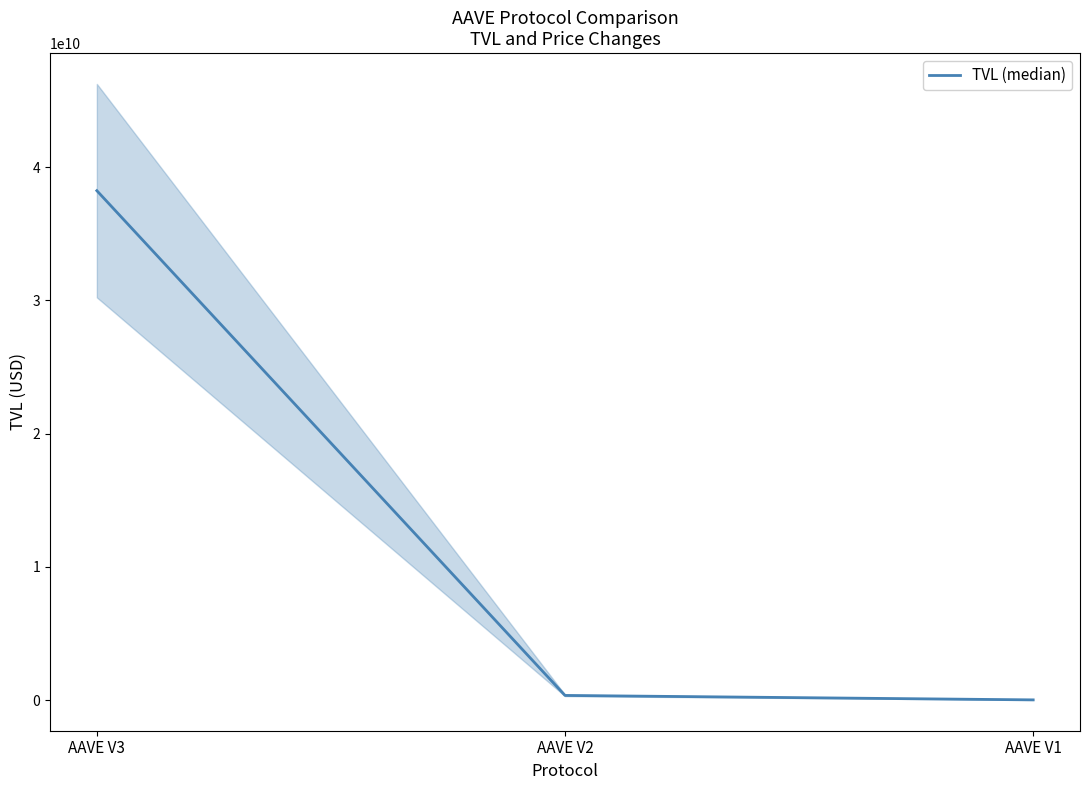

Does the chart display data point markers on the line(s)?

No